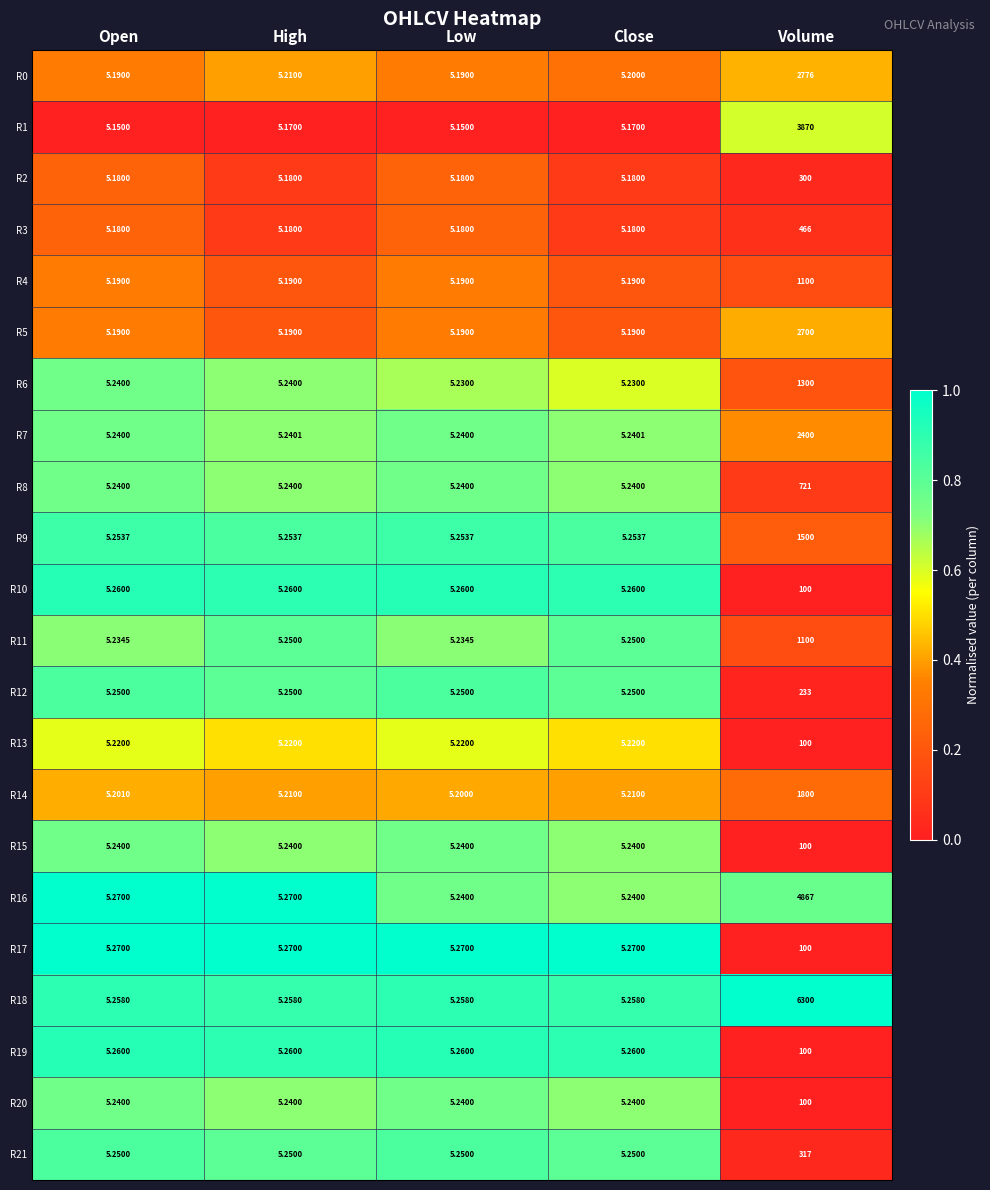

Which category has the highest value in the R8 series?

Volume